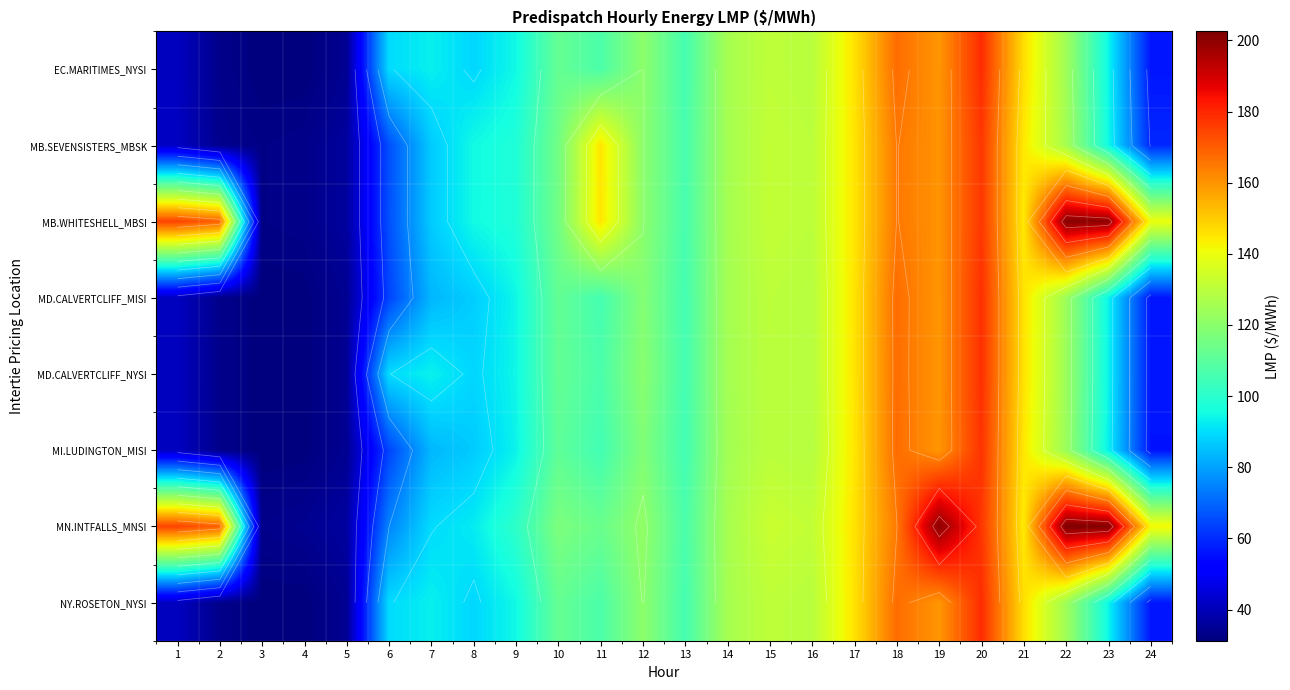

At 16, list the series in order from largest to smallest.

MN.INTFALLS_MNSI, MB.SEVENSISTERS_MBSK, MB.WHITESHELL_MBSI, EC.MARITIMES_NYSI, NY.ROSETON_NYSI, MD.CALVERTCLIFF_MISI, MD.CALVERTCLIFF_NYSI, MI.LUDINGTON_MISI